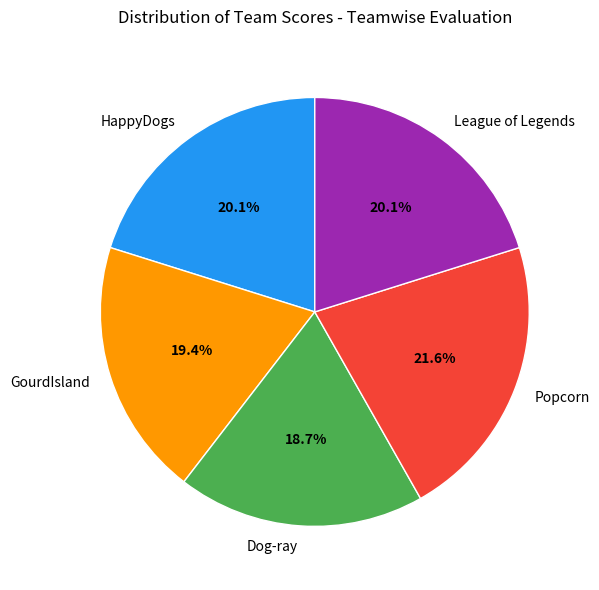

What is the ratio of the value at GourdIsland to the value at HappyDogs?

1.0